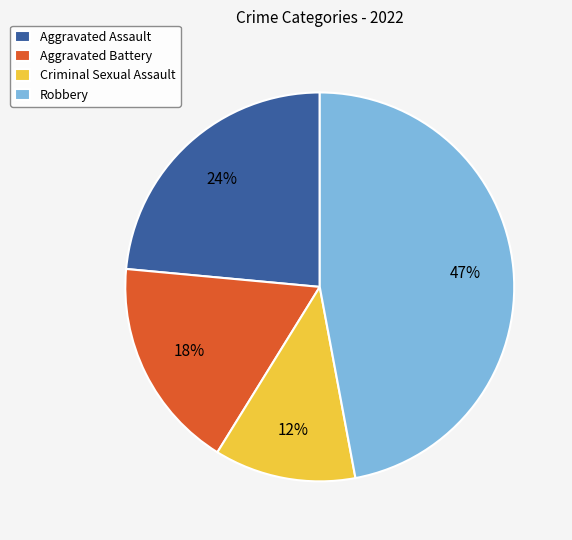

Which has a higher value, Aggravated Assault or Robbery?

Robbery